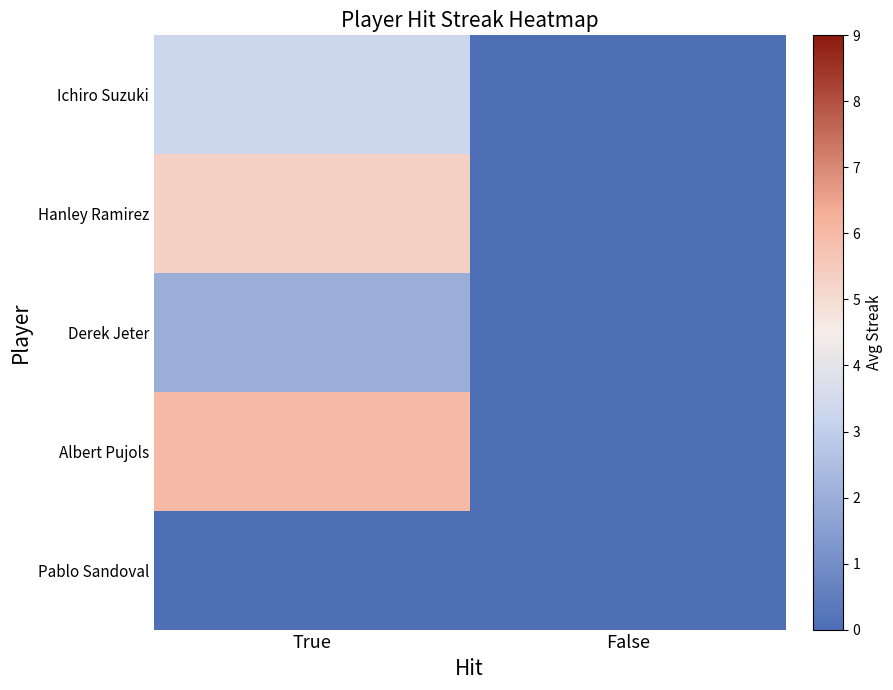

Reading left to right, list all the values displayed in this chart.

Ichiro Suzuki: True=3.3	False=0.0
Hanley Ramirez: True=5.3	False=0.0
Derek Jeter: True=2.0	False=0.0
Albert Pujols: True=6.0	False=0.0
Pablo Sandoval: True=0.0	False=0.0